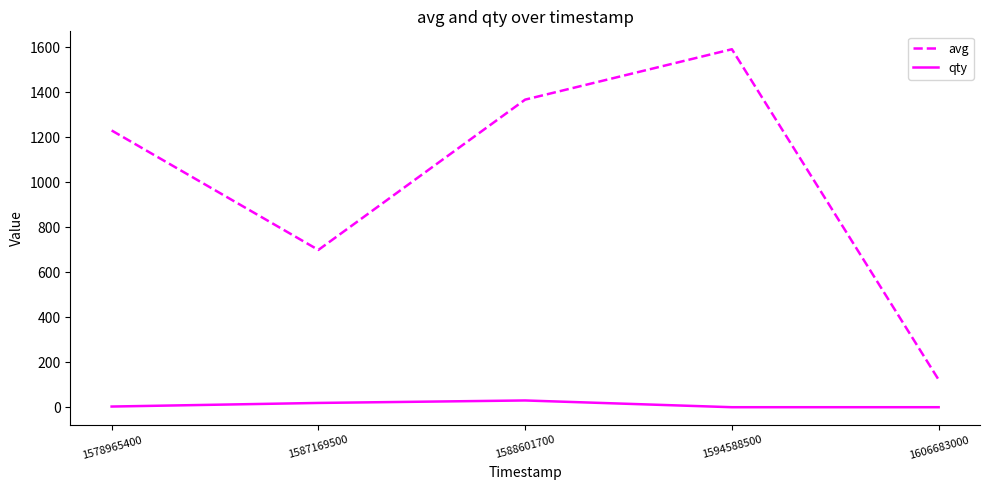

How many categories are shown in the chart?

5